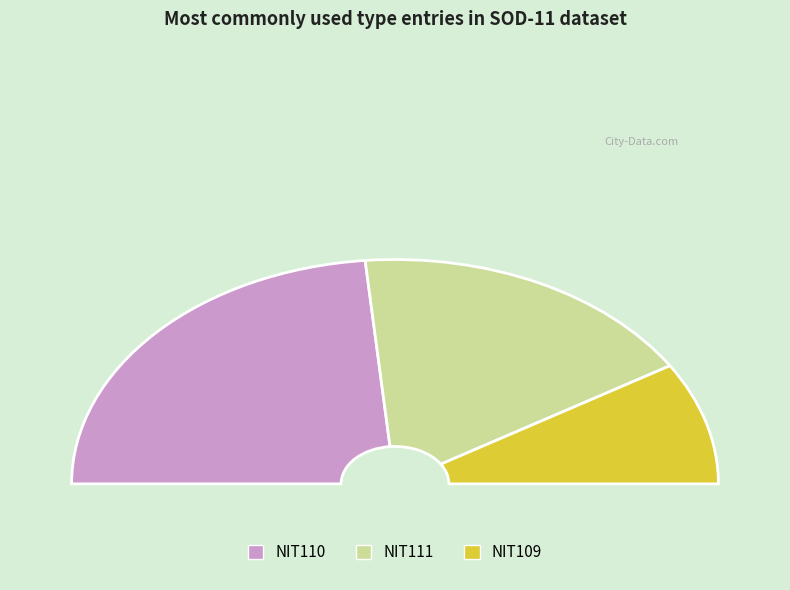

What is the change in value from NIT110 to NIT111?

-2